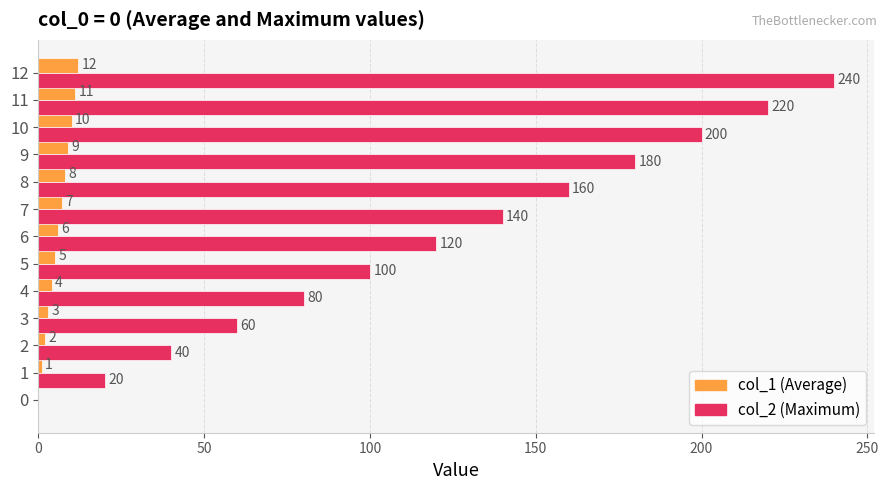

Which series changed the most between 0 and 7?

col_2 (Maximum)